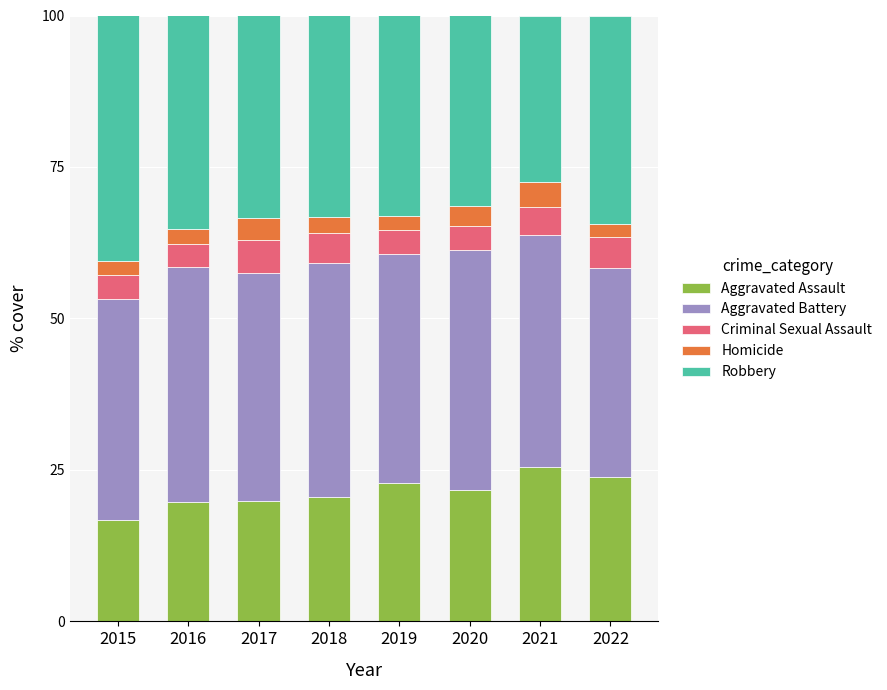

The Aggravated Assault series shows 16.2 at 2021. True or false?

False